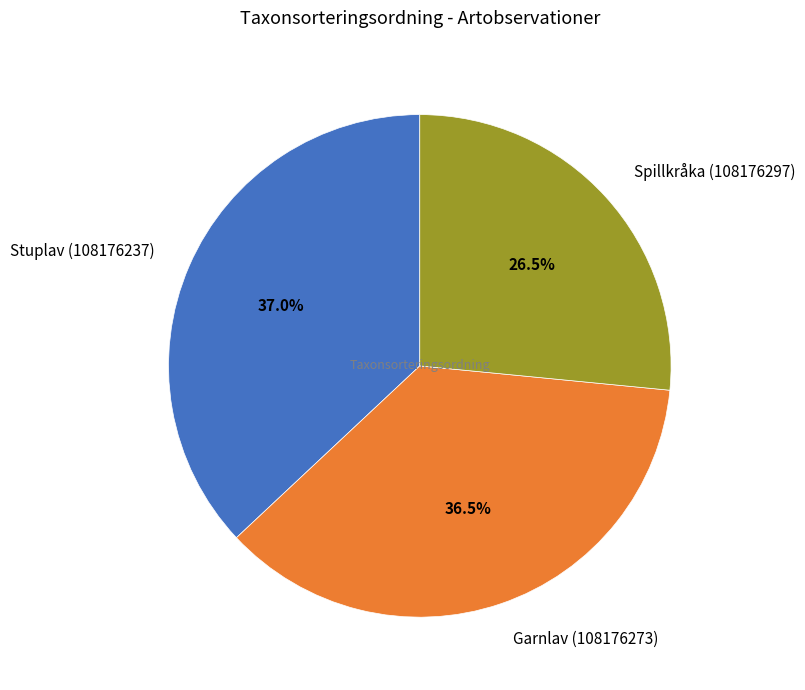

How many segments does this pie chart have?

3